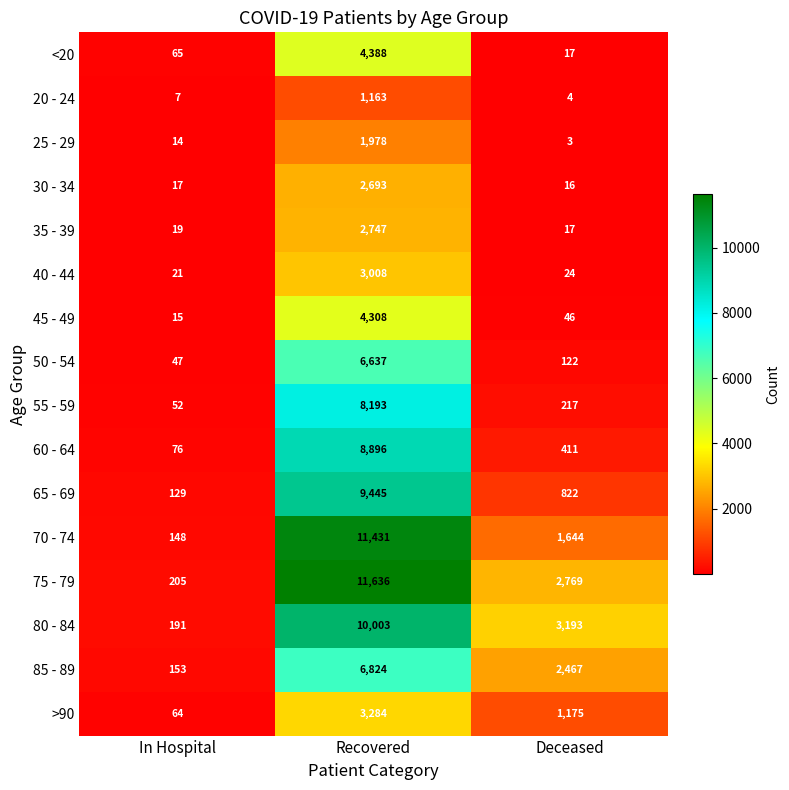

Rank the series at In Hospital from highest to lowest value.

75 - 79, 80 - 84, 85 - 89, 70 - 74, 65 - 69, 60 - 64, <20, >90, 55 - 59, 50 - 54, 40 - 44, 35 - 39, 30 - 34, 45 - 49, 25 - 29, 20 - 24